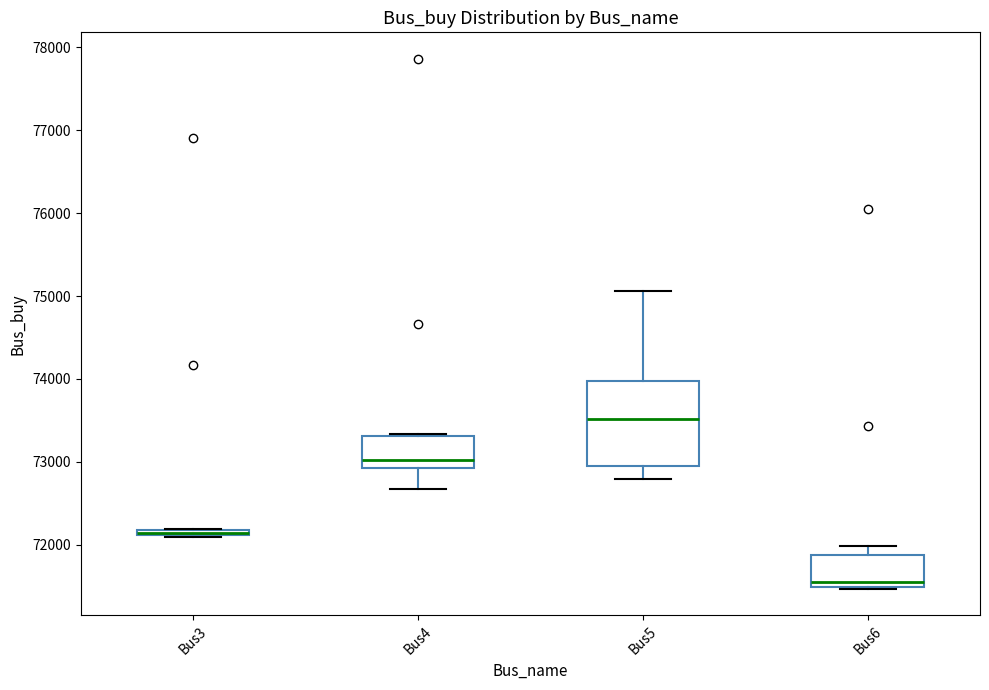

Where is the upper edge of the box for Bus3 on the y-axis? The values are not printed on the chart, so give them approximately, as read against the axis.

72200